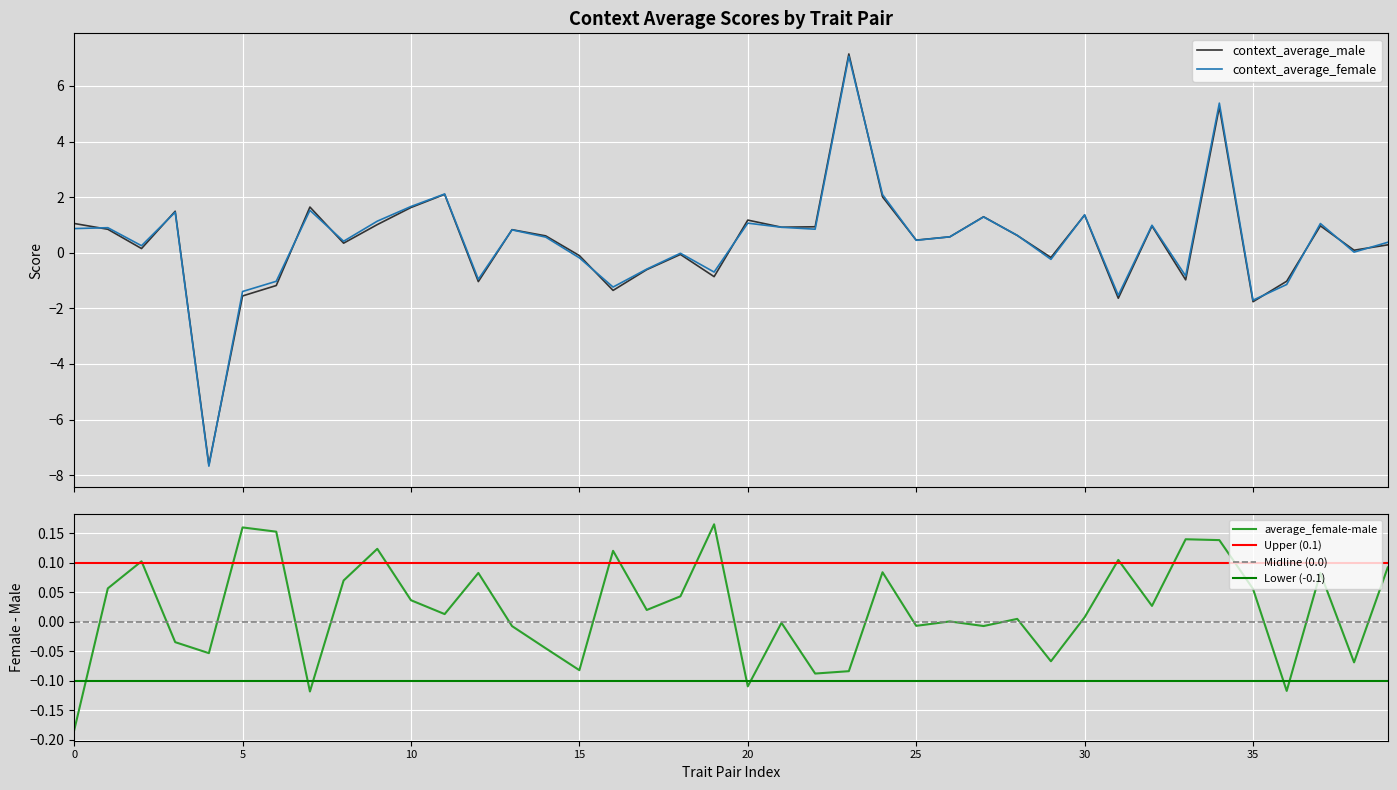

Reading right to left, extract all data points from this chart.

context_average_male: 0.3	0.1	1.0	-1.0	-1.8	5.2	-1.0	1.0	-1.6	1.4	-0.2	0.6	1.3	0.6	0.5	2.0	7.2	0.9	0.9	1.2	-0.9	-0.1	-0.6	-1.4	-0.1	0.6	0.8	-1.0	2.1	1.6	1.0	0.3	1.6	-1.2	-1.6	-7.6	1.5	0.2	0.8	1.1
context_average_female: 0.4	0.0	1.1	-1.1	-1.7	5.4	-0.8	1.0	-1.5	1.4	-0.2	0.6	1.3	0.6	0.4	2.1	7.1	0.8	0.9	1.1	-0.7	-0.0	-0.6	-1.2	-0.2	0.6	0.8	-1.0	2.1	1.7	1.1	0.4	1.5	-1.0	-1.4	-7.7	1.5	0.3	0.9	0.9
average_female-male: 0.1	-0.1	0.1	-0.1	0.1	0.1	0.1	0.0	0.1	0.0	-0.1	0.0	-0.0	0.0	-0.0	0.1	-0.1	-0.1	-0.0	-0.1	0.2	0.0	0.0	0.1	-0.1	-0.0	-0.0	0.1	0.0	0.0	0.1	0.1	-0.1	0.2	0.2	-0.1	-0.0	0.1	0.1	-0.2